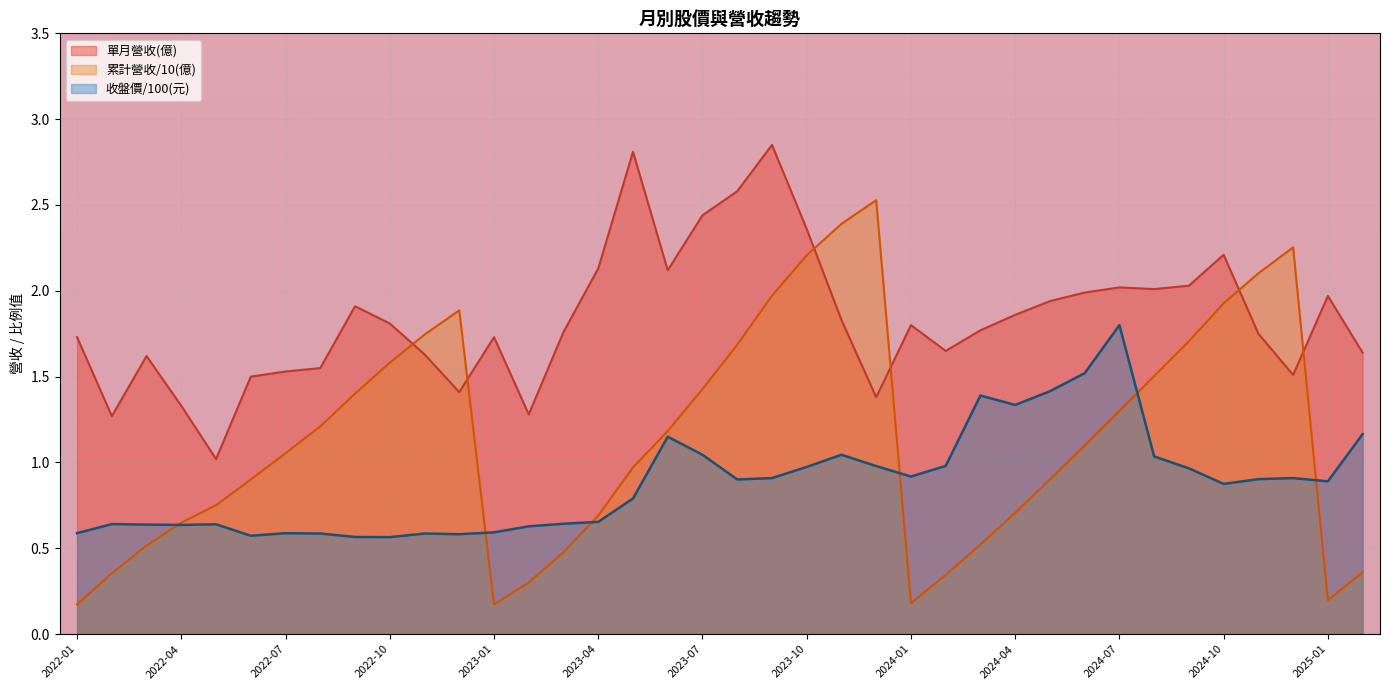

At which label does 累計營收(億) reach its peak?

2023-12